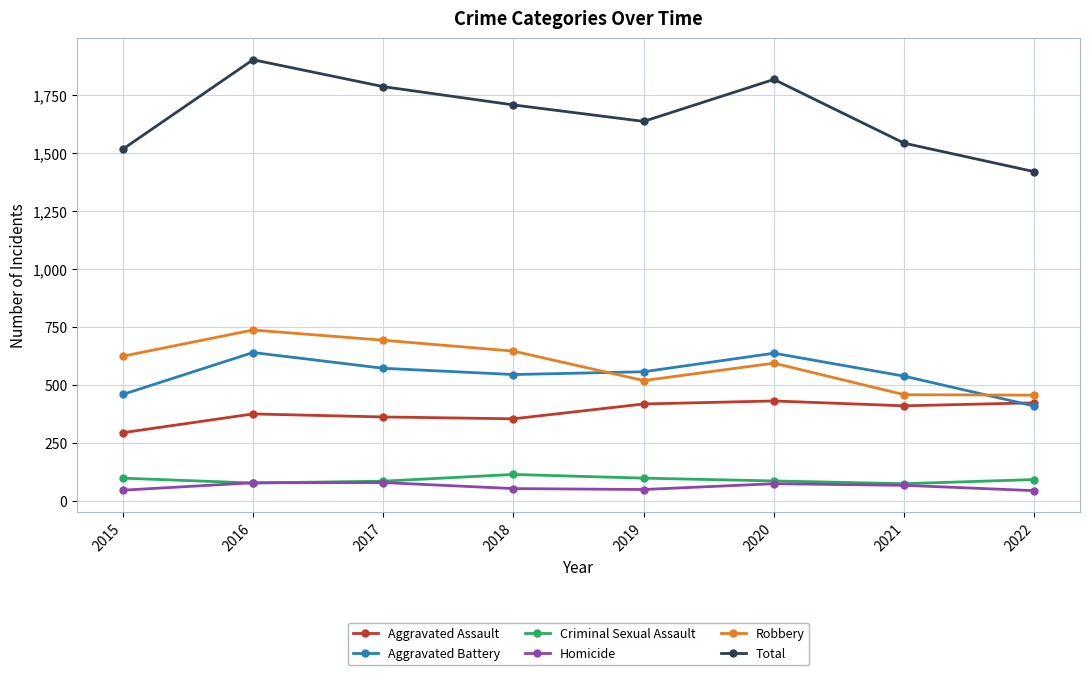

Which series has the largest range (max minus min)?

Total